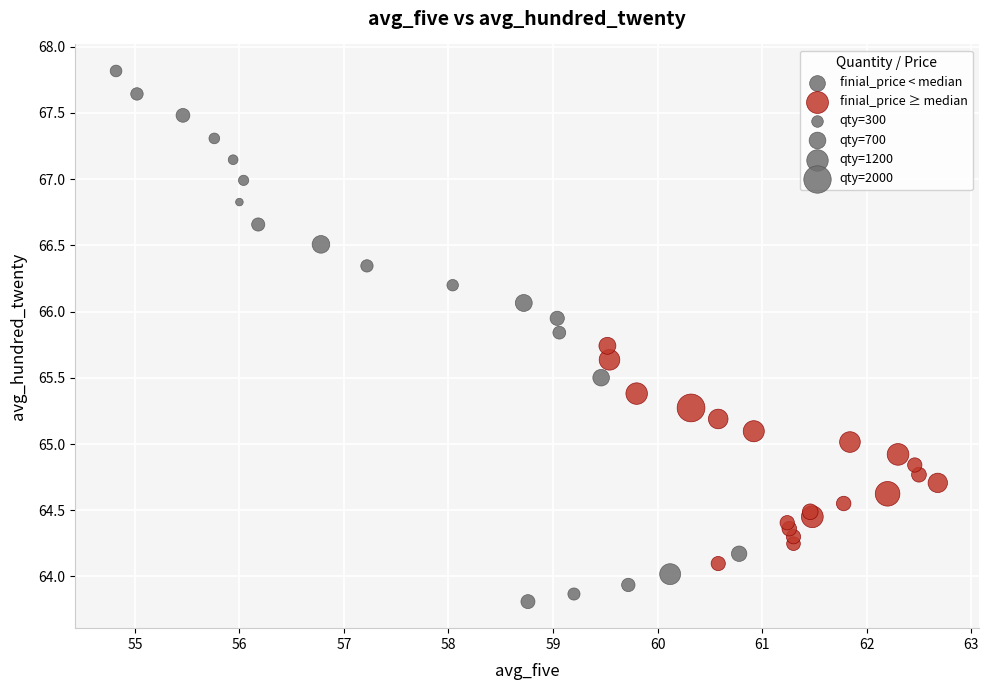

Which series has the widest spread of Y values?

finial_price < median